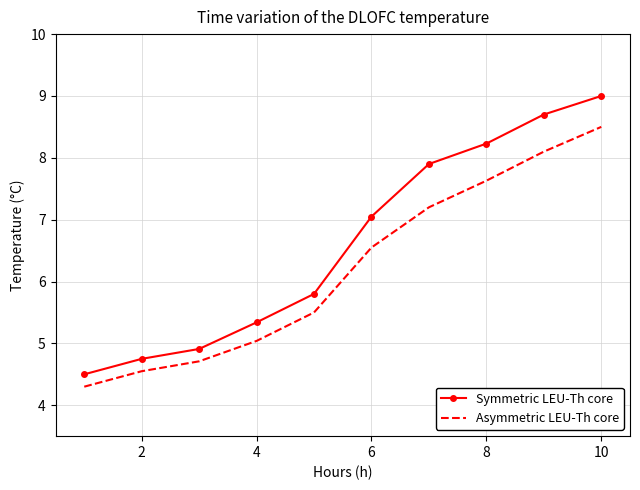

What is the difference between the maximum and minimum values in the Asymmetric LEU-Th core series?

4.2